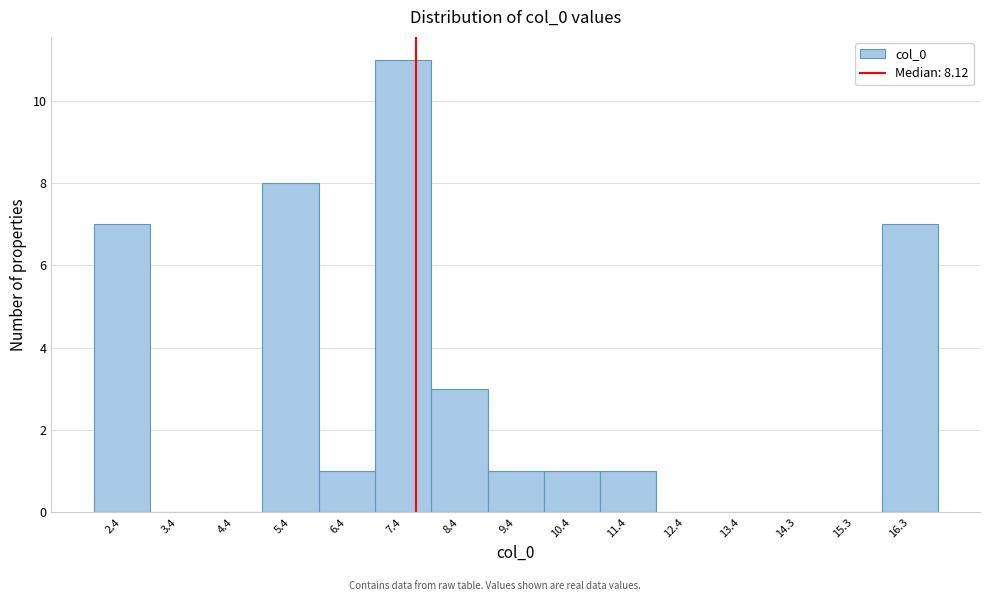

Reading left to right, list all the values displayed in this chart.

2.4=7	3.4=0	4.4=0	5.4=8	6.4=1	7.4=11	8.4=3	9.4=1	10.4=1	11.4=1	12.4=0	13.4=0	14.3=0	15.3=0	16.3=7